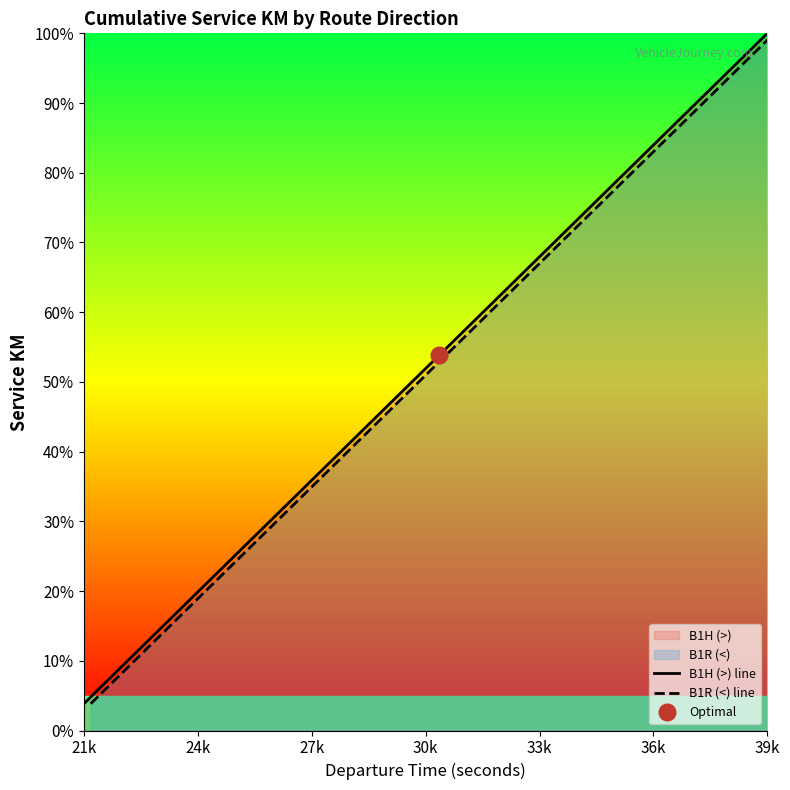

How many lines are shown in the chart?

2